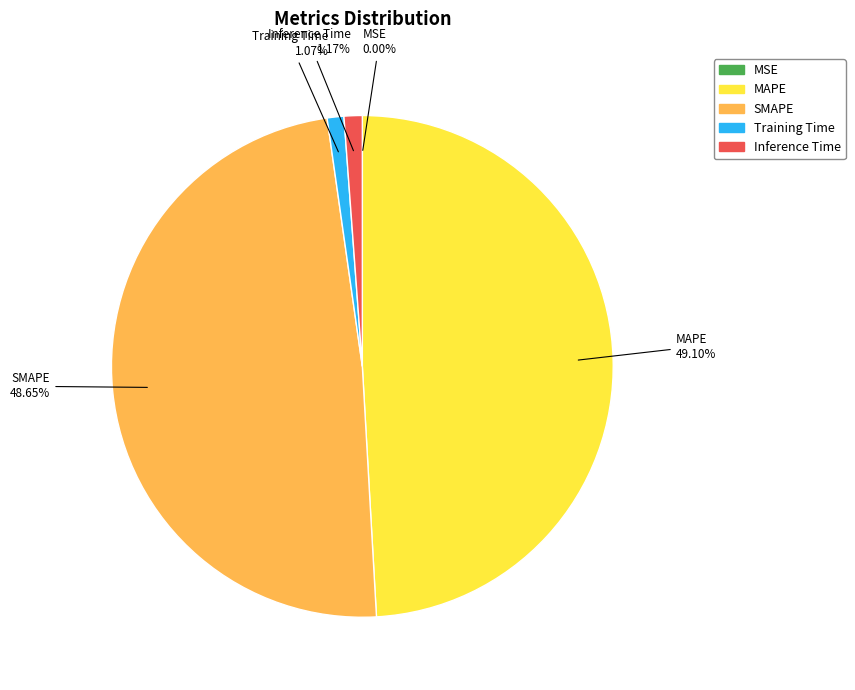

Does MAPE represent more than half of the total?

No